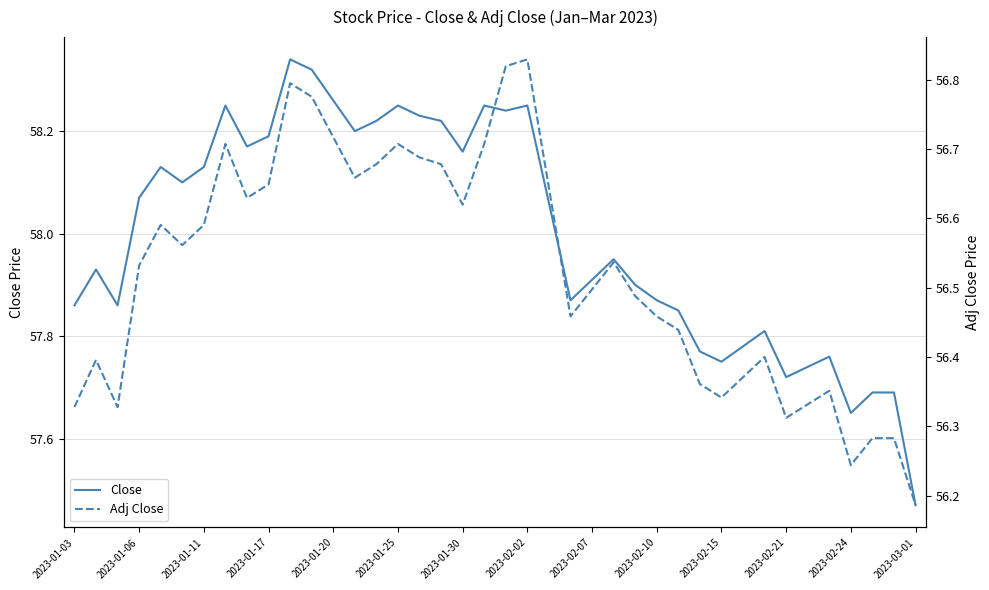

At 2023-01-30, list the series in order from smallest to largest.

Adj Close, Close